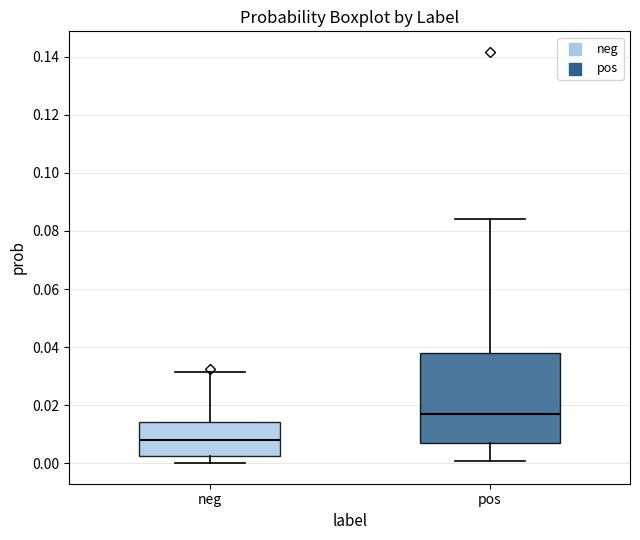

Reading left to right, transcribe this box plot: for each box, give where its median line is, the range the box spans, and where its two whiskers end, as read against the y-axis. The values are not printed on the chart, so give them approximately, as read against the axis.

neg: median 0.008, box 0.002 to 0.014, whiskers 0.000 to 0.032
pos: median 0.016, box 0.006 to 0.038, whiskers 0.000 to 0.084